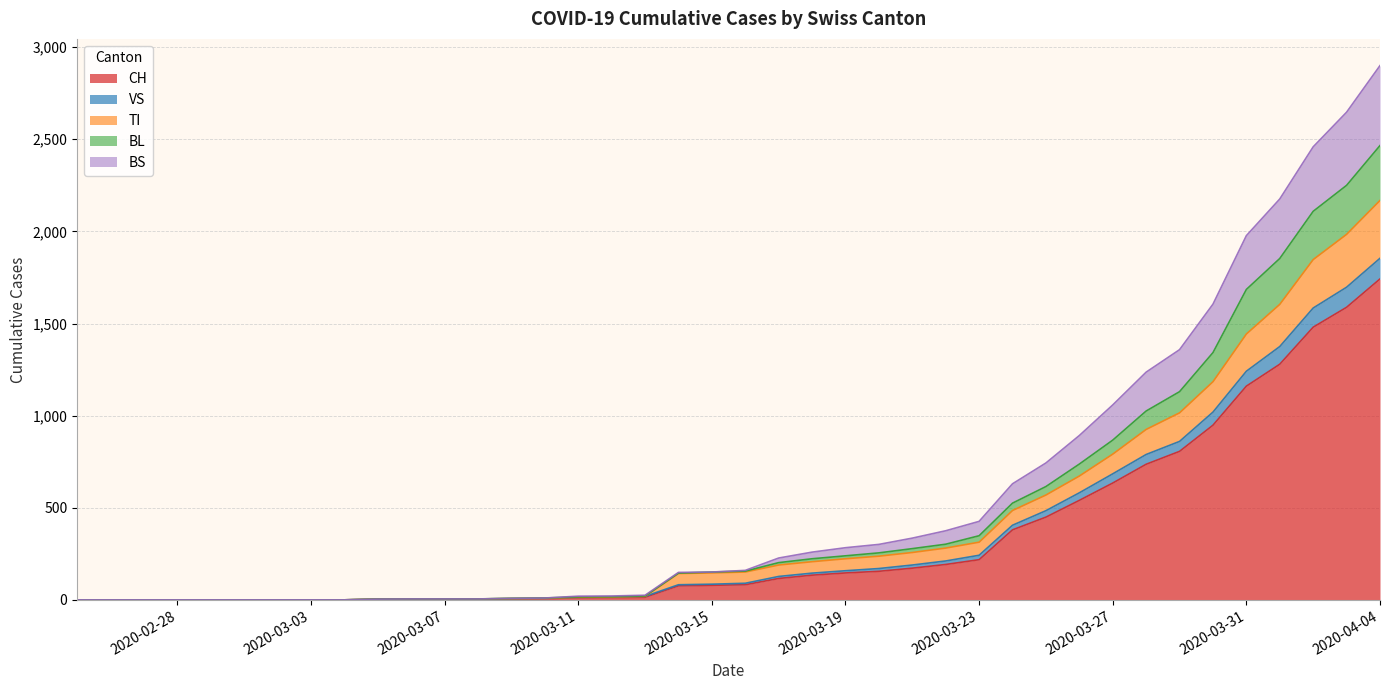

How many data points does each series have?

40